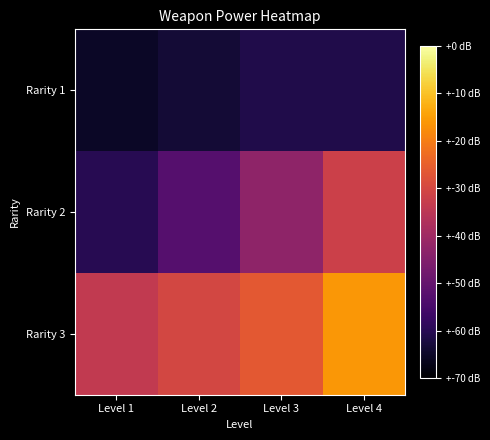

At Level 3, list the series in order from smallest to largest.

Rarity 1, Rarity 2, Rarity 3